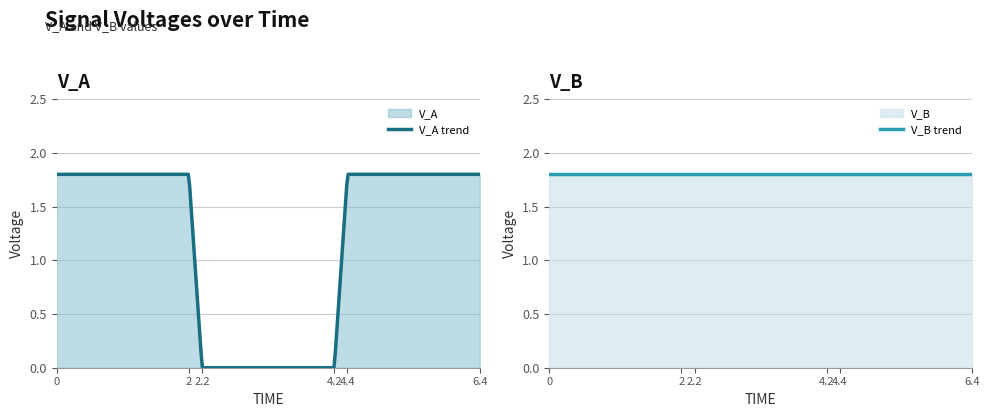

The value of V_B at 4.4 is 0.8. True or false?

False